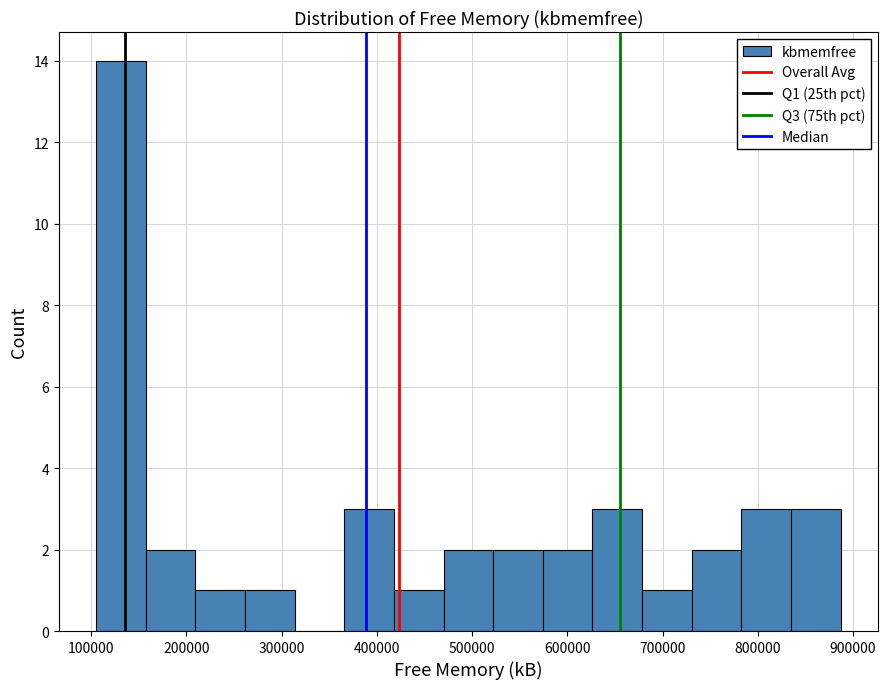

How tall is the bar that spans 780000 to 830000 on the x-axis? Neither the bar edges nor the heights are printed on the chart, so give them approximately, as read against the axes.

3